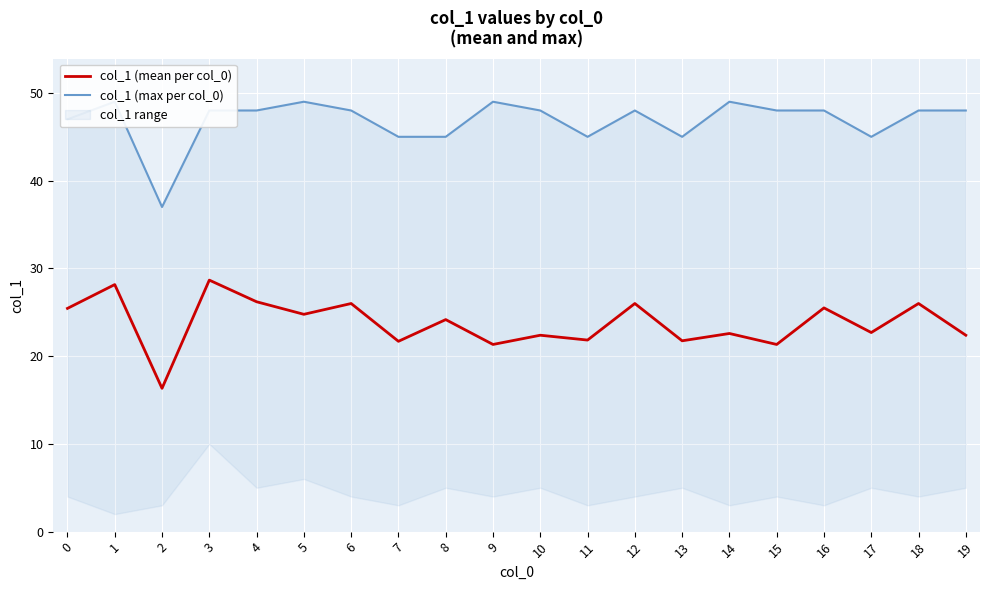

True or false: col_1 (mean per col_0) has a value of 22.6 at 14.

True